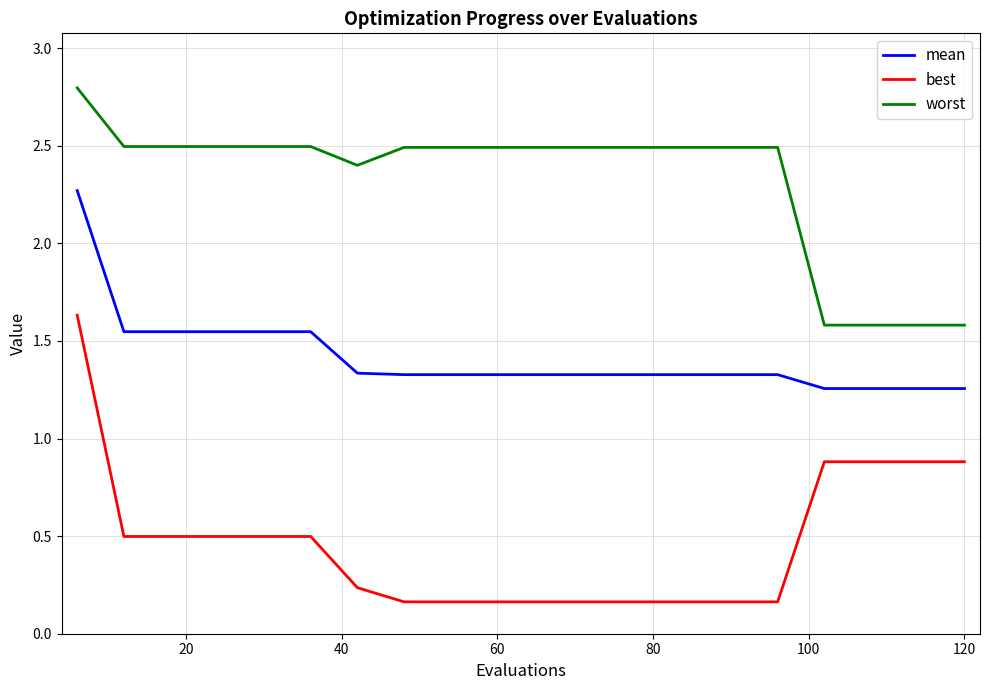

How many worst values are between 2 and 3?

16